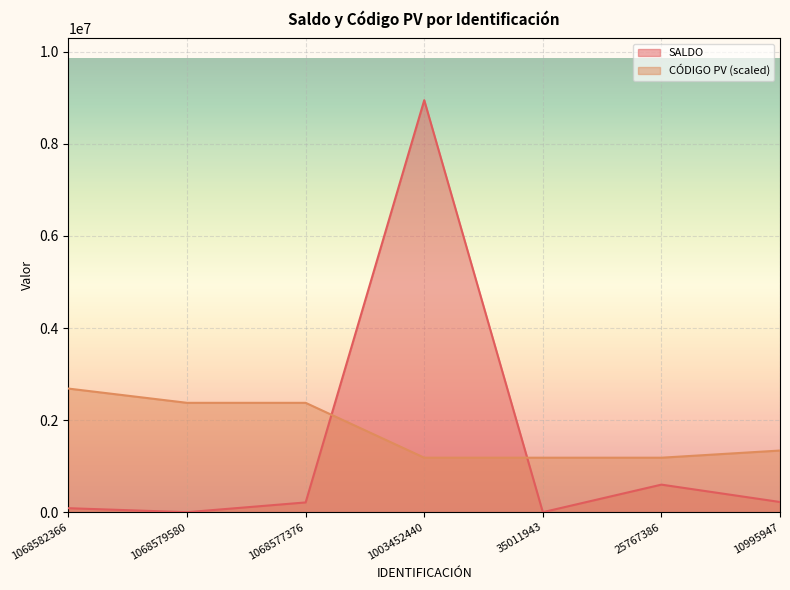

What are all the series names shown in the legend?

SALDO, CÓDIGO PV (scaled)